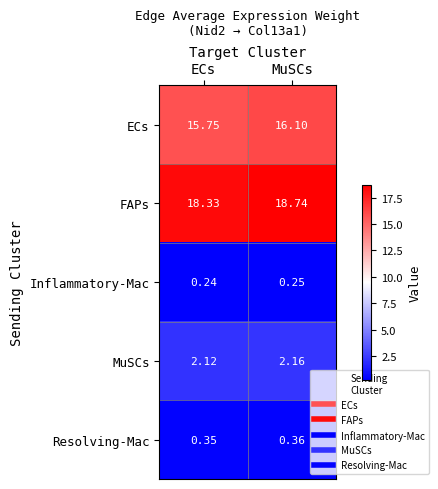

Which series has the widest spread of values?

FAPs